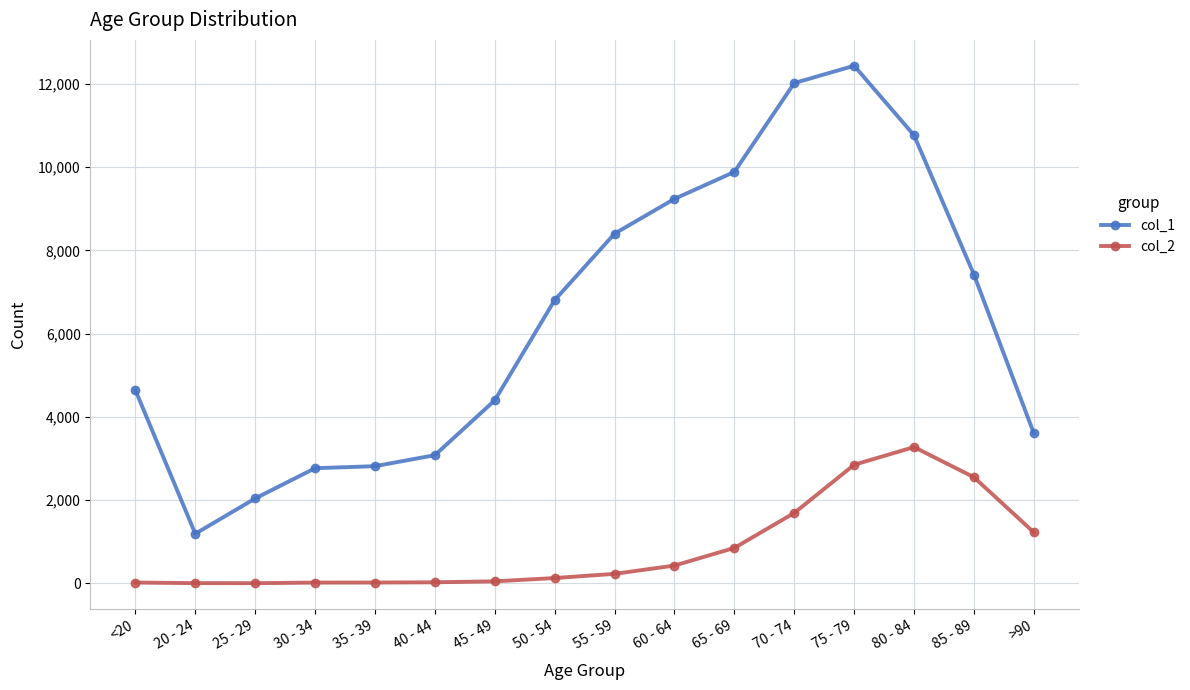

What is the difference between the highest and lowest values at 45 - 49?

4349